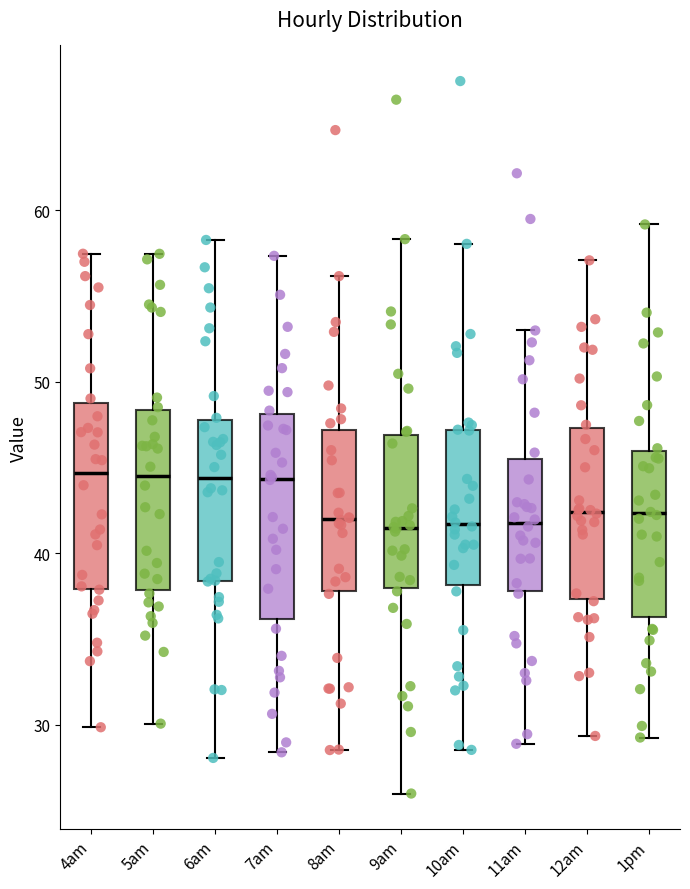

Where does the upper whisker of the box for 5am end on the y-axis? The values are not printed on the chart, so give them approximately, as read against the axis.

57